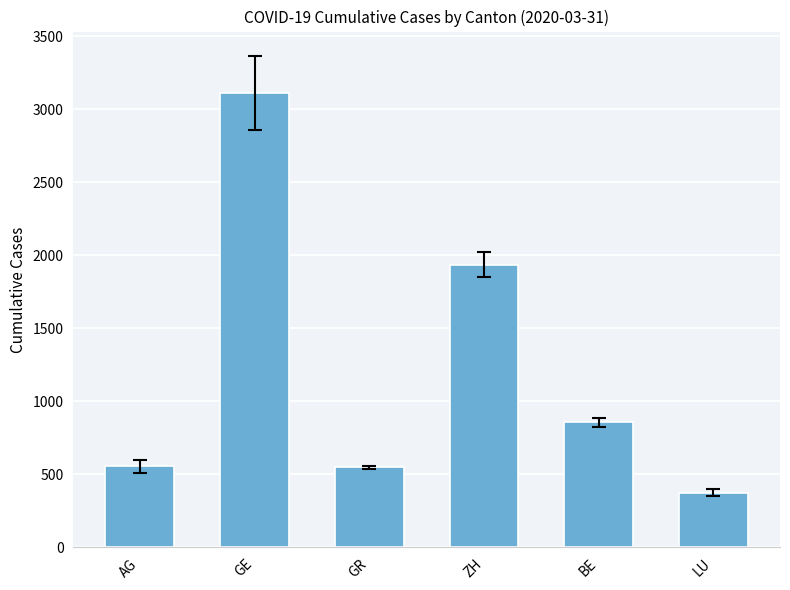

What is the maximum value shown in the chart?

3109